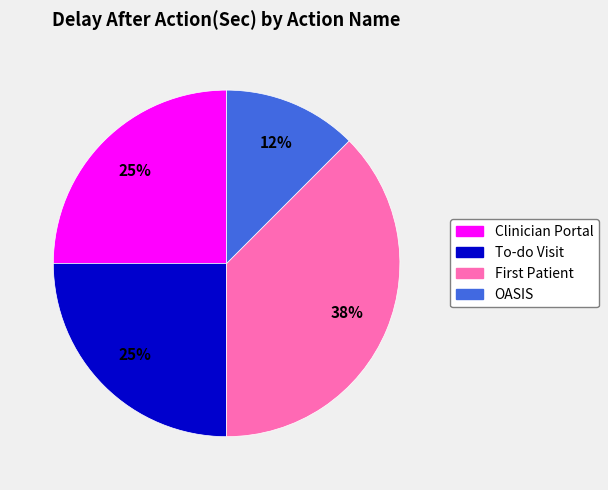

Does OASIS represent more than half of the total?

No